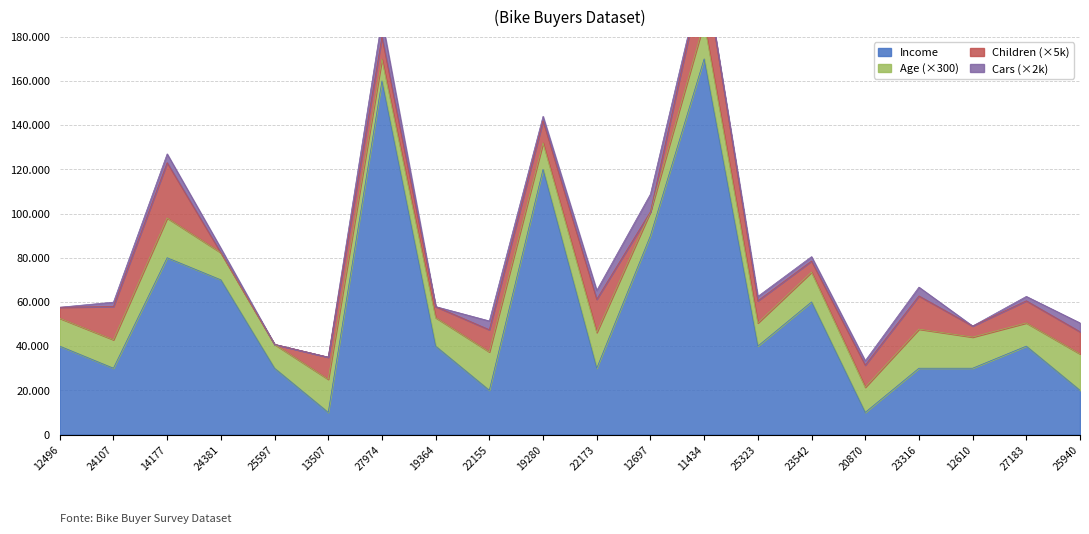

What is the difference between the maximum and second lowest values in the Age series?

25